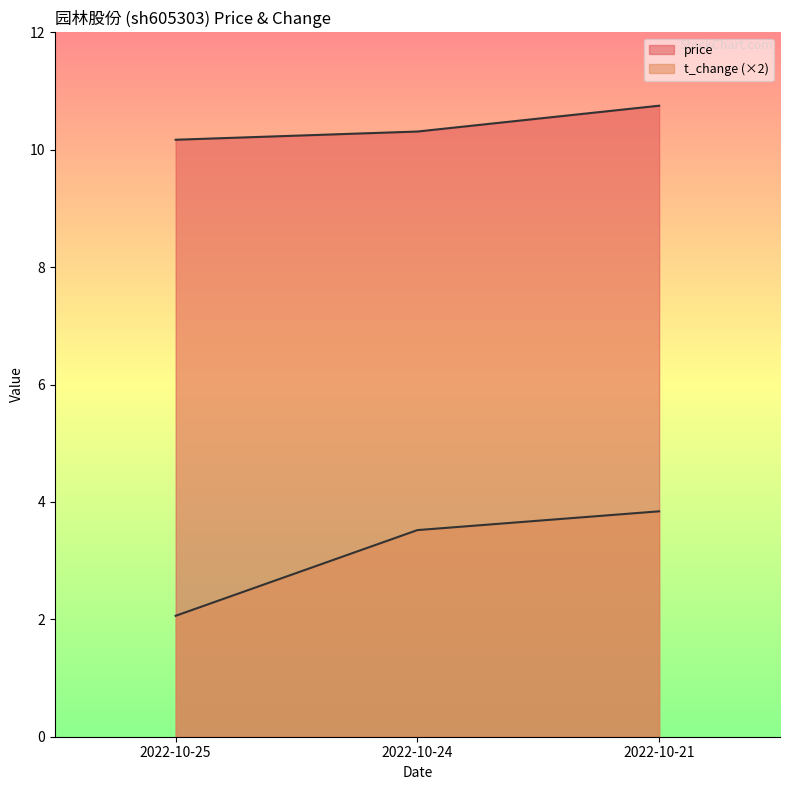

What are all the series names shown in the legend?

price, t_change